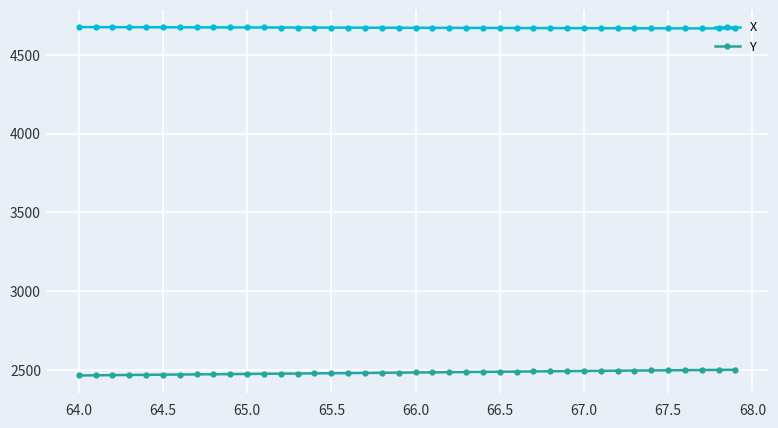

True or false: Y and X cross at least once.

False